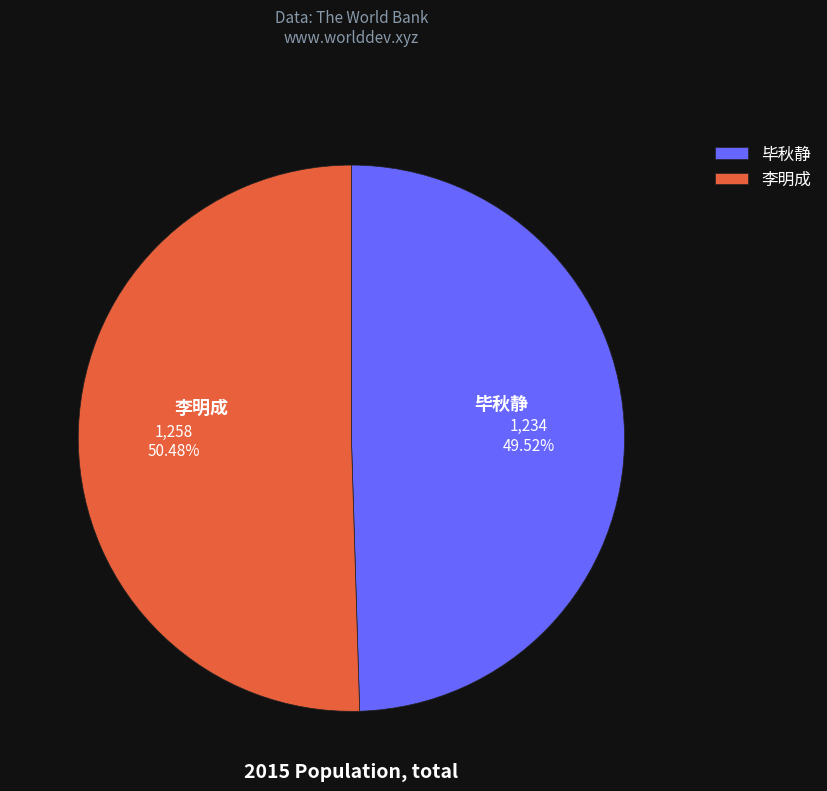

What is the largest slice in the pie chart?

李明成